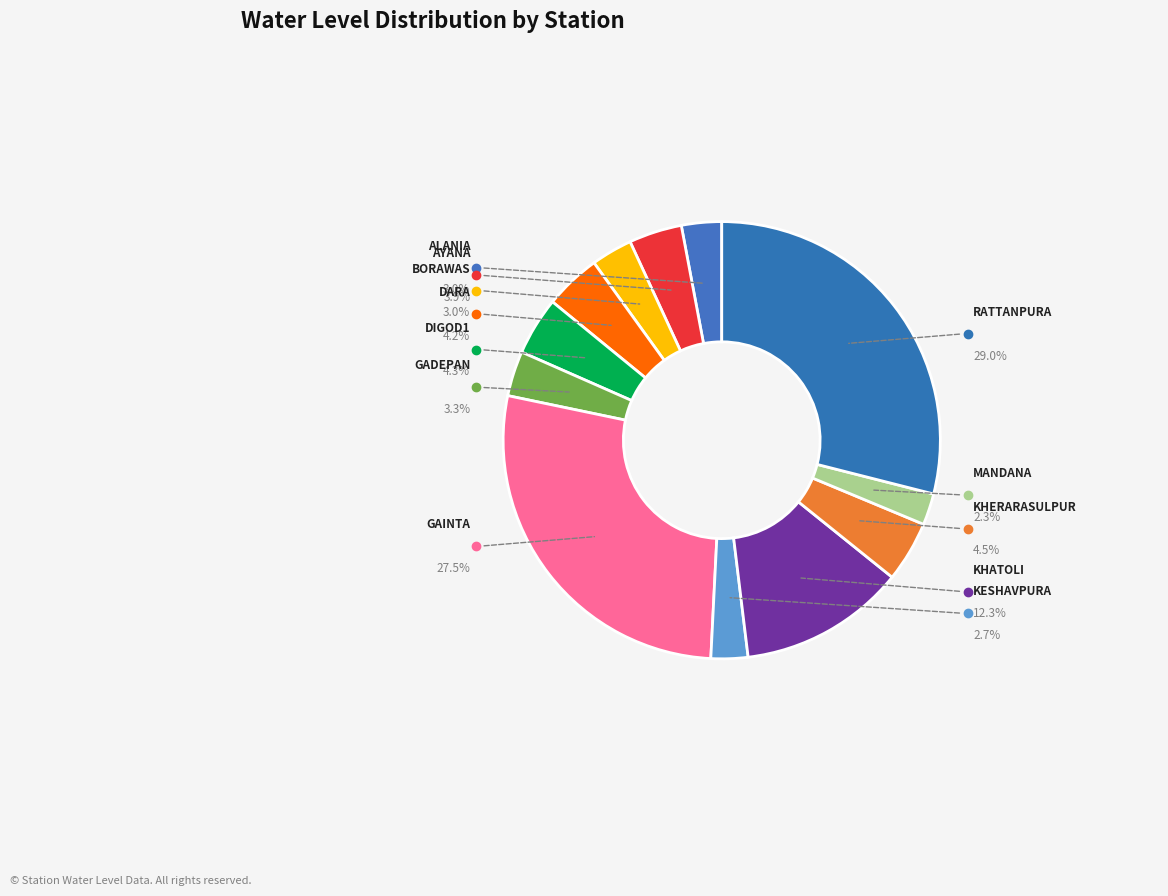

Which slice is the smallest?

MANDANA